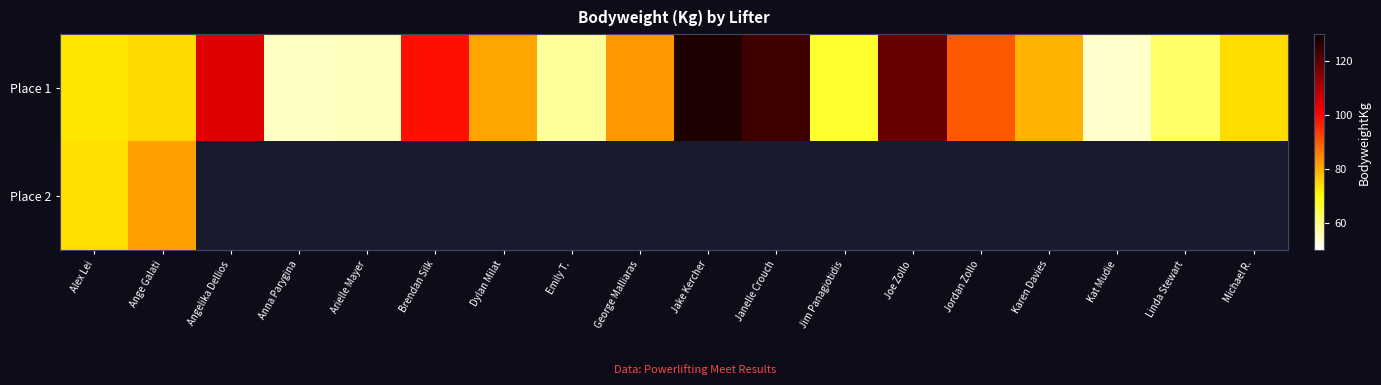

Rank the categories by Place 1 value from highest to lowest.

Jake Kercher, Janelle Crouch, Joe Zollo, Angelika Dellios, Brendan Silk, Jordan Zollo, George Malliaras, Dylan Milat, Karen Davies, Ange Galati, Michael R., Alex Lei, Jim Panagiotidis, Linda Stewart, Emily T., Arielle Mayer, Anna Parygina, Kat Mudie